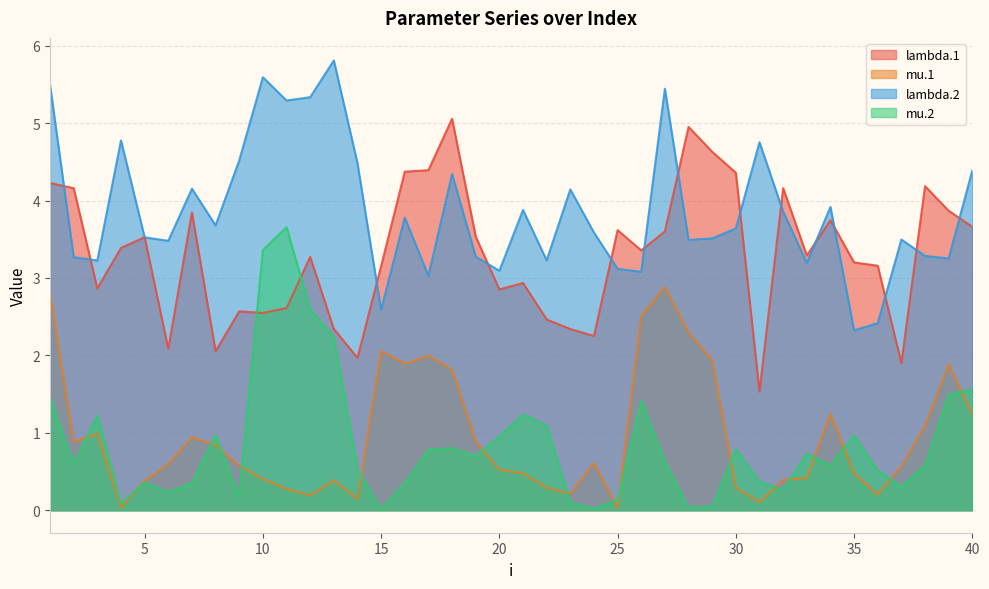

At which label is mu.1 closest to 1?

3